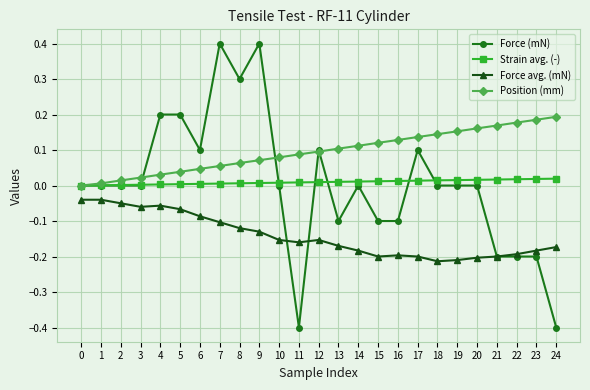

True or false: Force avg. (mN) and Position (mm) cross at least once.

False